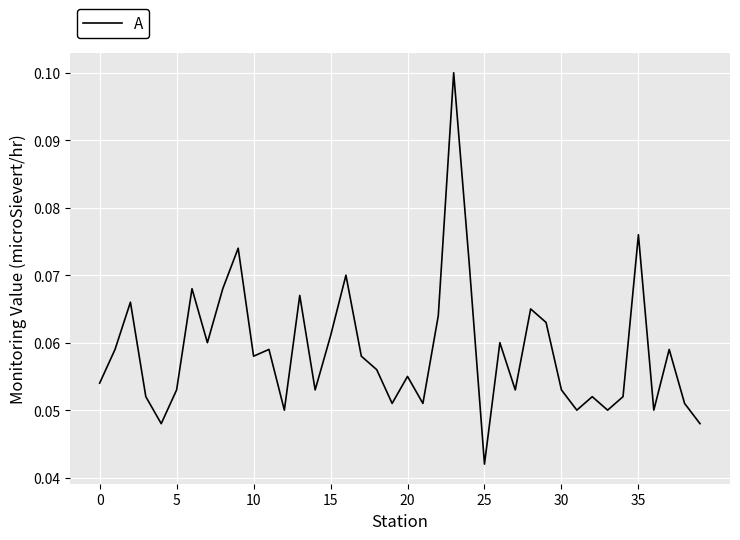

Is this an area chart (filled region under the line)?

No